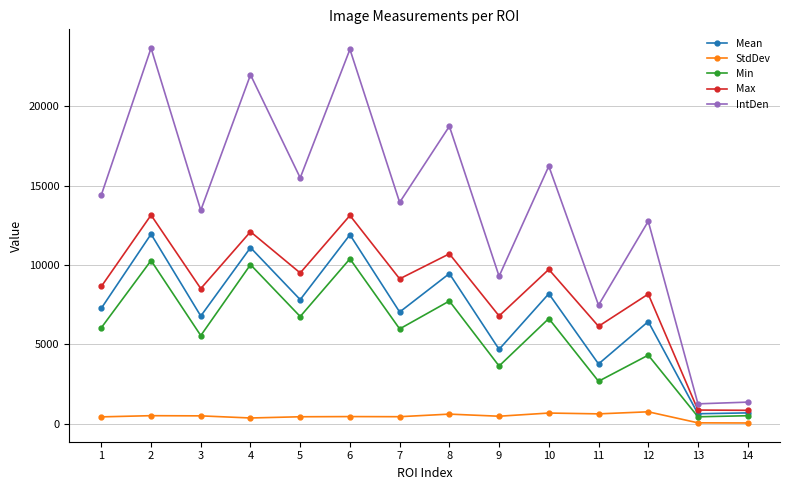

At which label does Mean first exceed 7277?

1